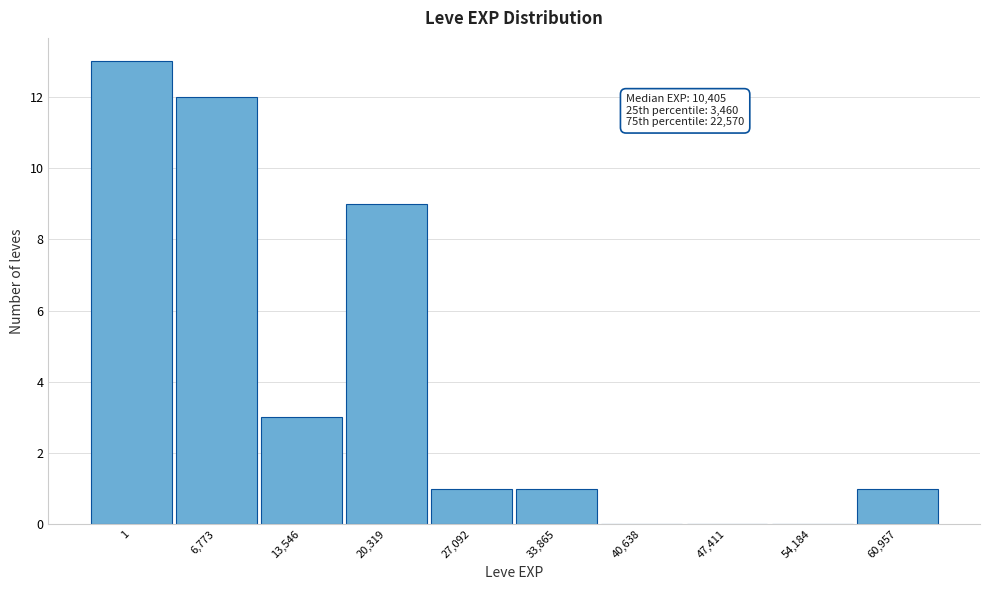

Reading right to left, what are all the values shown in this chart?

60,957=1	54,184=0	47,411=0	40,638=0	33,865=1	27,092=1	20,319=9	13,546=3	6,773=12	1=13